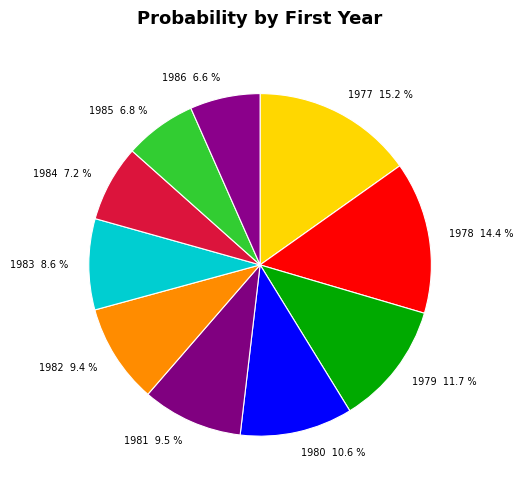

Is it true that 1978 is 14% of the pie?

True